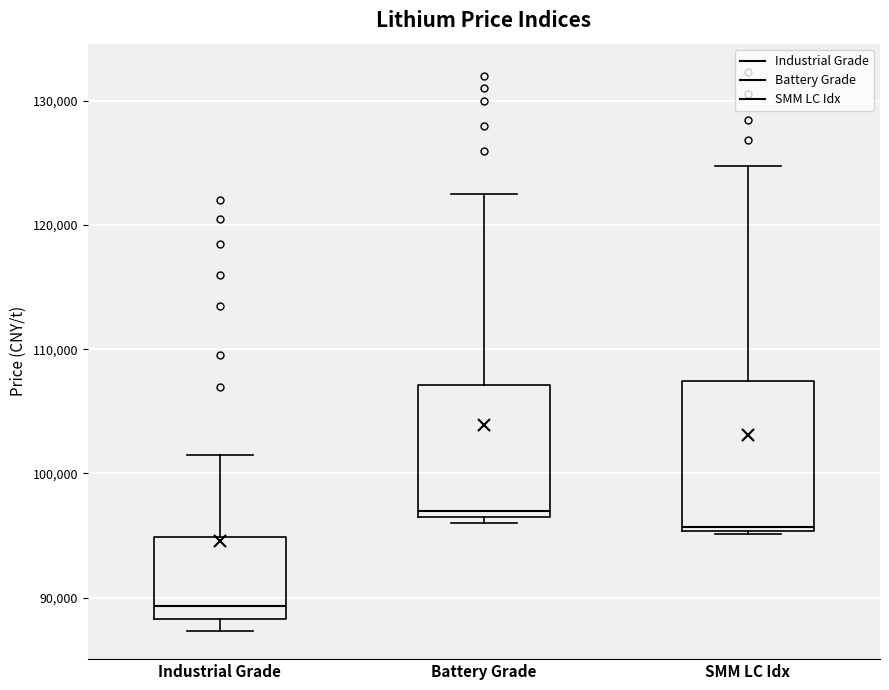

Reading left to right, read every box against the y-axis: the position of its median line, the range the box covers, and the ends of its whiskers. The values are not printed on the chart, so give them approximately, as read against the axis.

Industrial Grade: median 89000, box 88000 to 95000, whiskers 87000 to 102000
Battery Grade: median 97000 (just above the box's lower edge), box 97000 to 107000, whiskers 96000 to 123000
SMM LC Idx: median 96000, box 95000 to 107000, whiskers 95000 to 125000